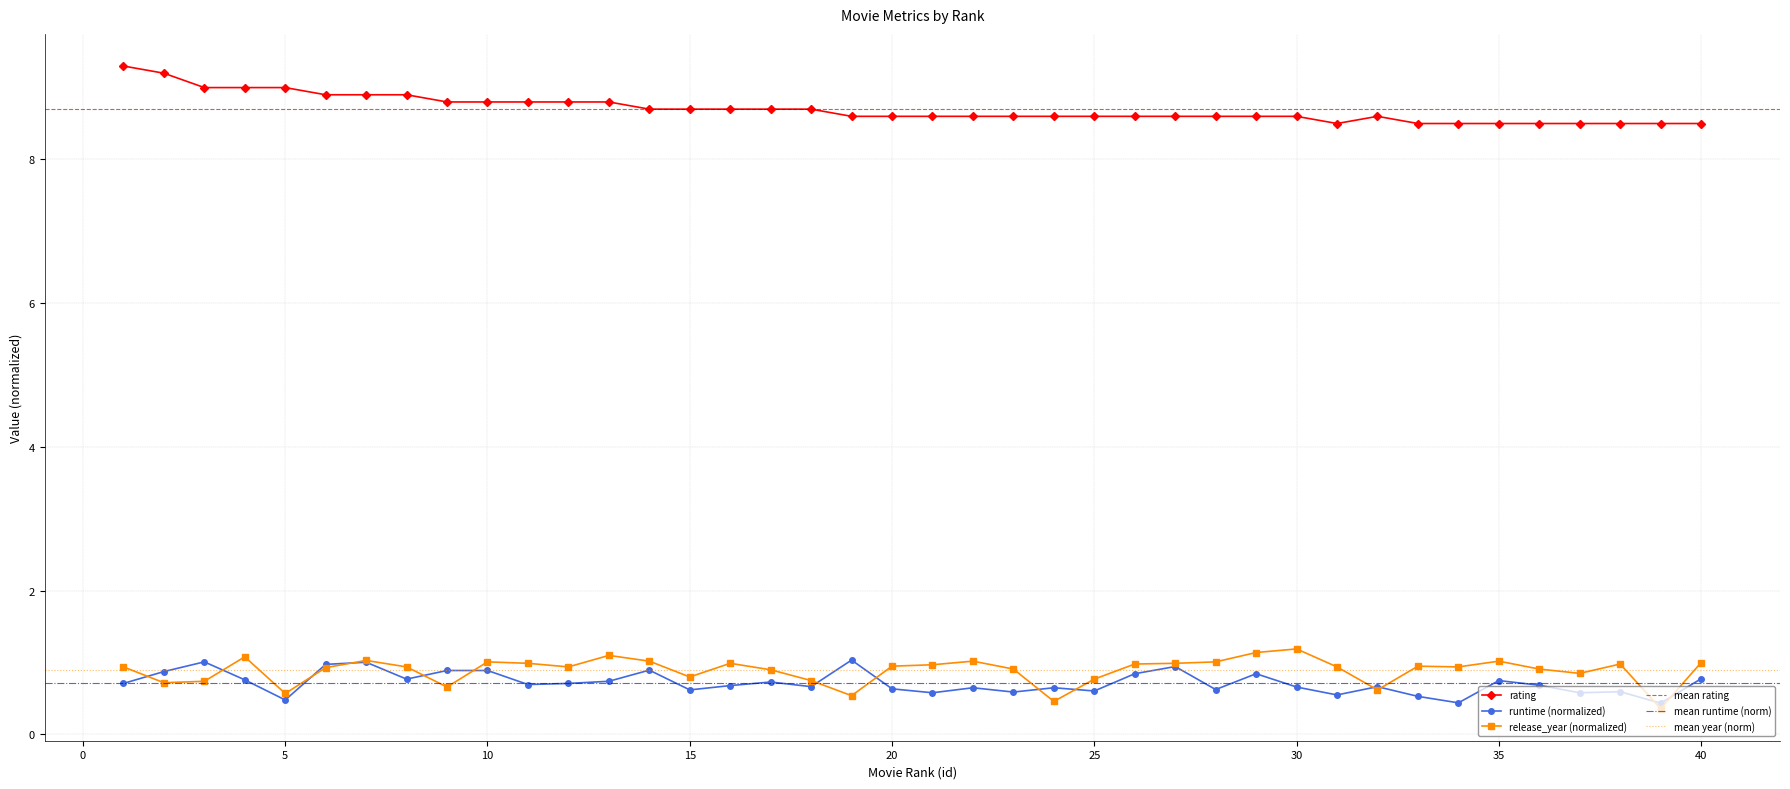

What is the difference between the maximum and minimum values in the rating series?

0.8